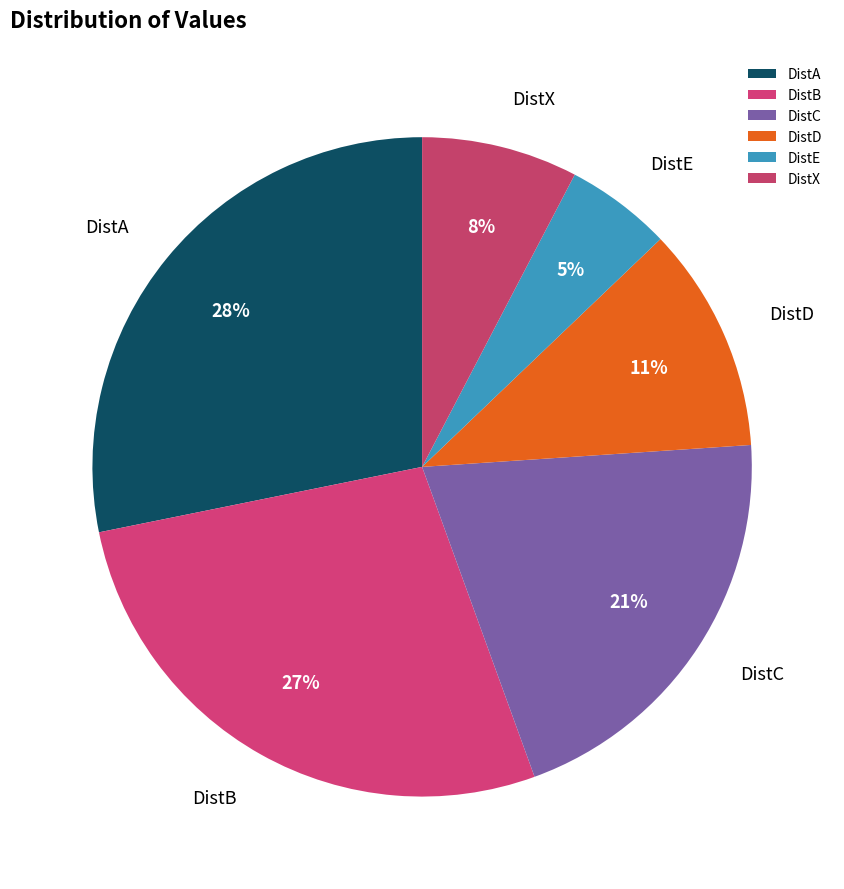

What percentage is the DistE slice, to the nearest percent?

5%